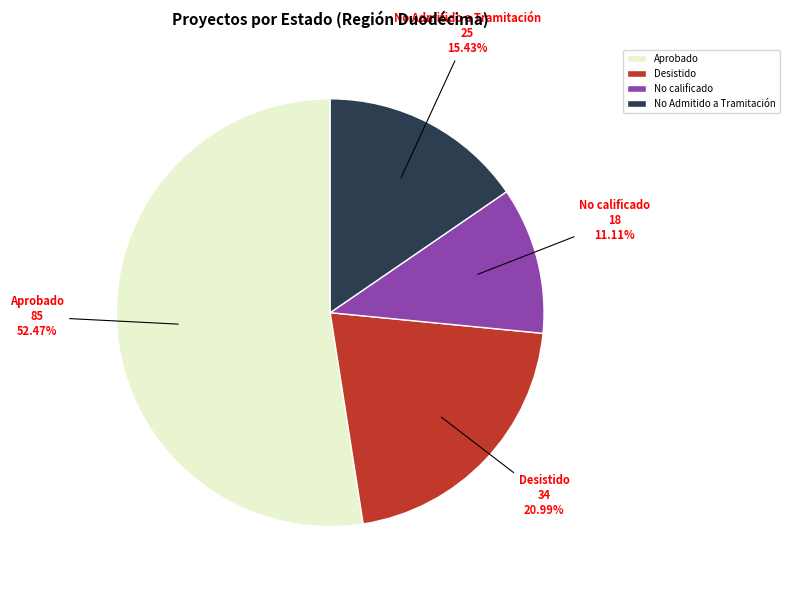

The No calificado slice represents 4% of the pie. True or false?

False